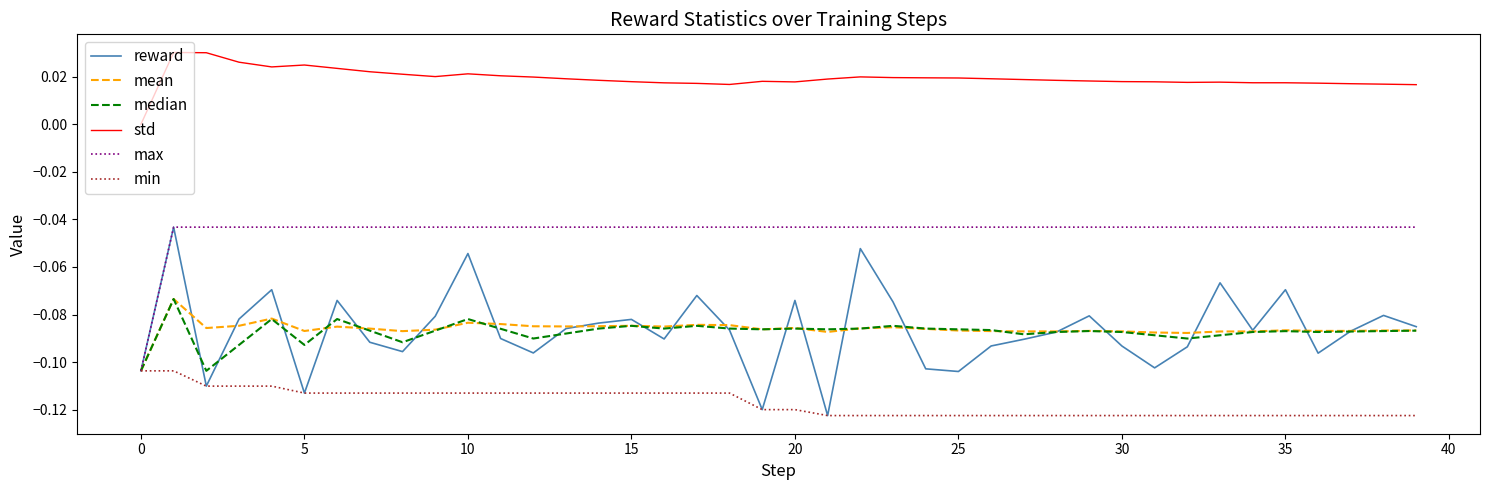

Which series has the widest spread of values?

reward